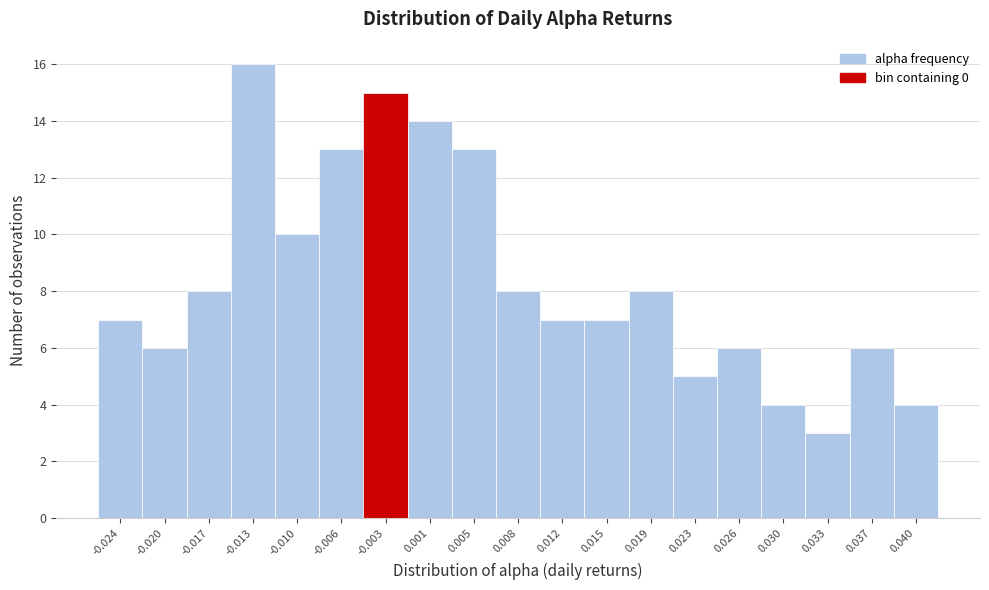

Reading right to left, extract all data points from this chart.

4	6	3	4	6	5	8	7	7	8	13	14	15	13	10	16	8	6	7